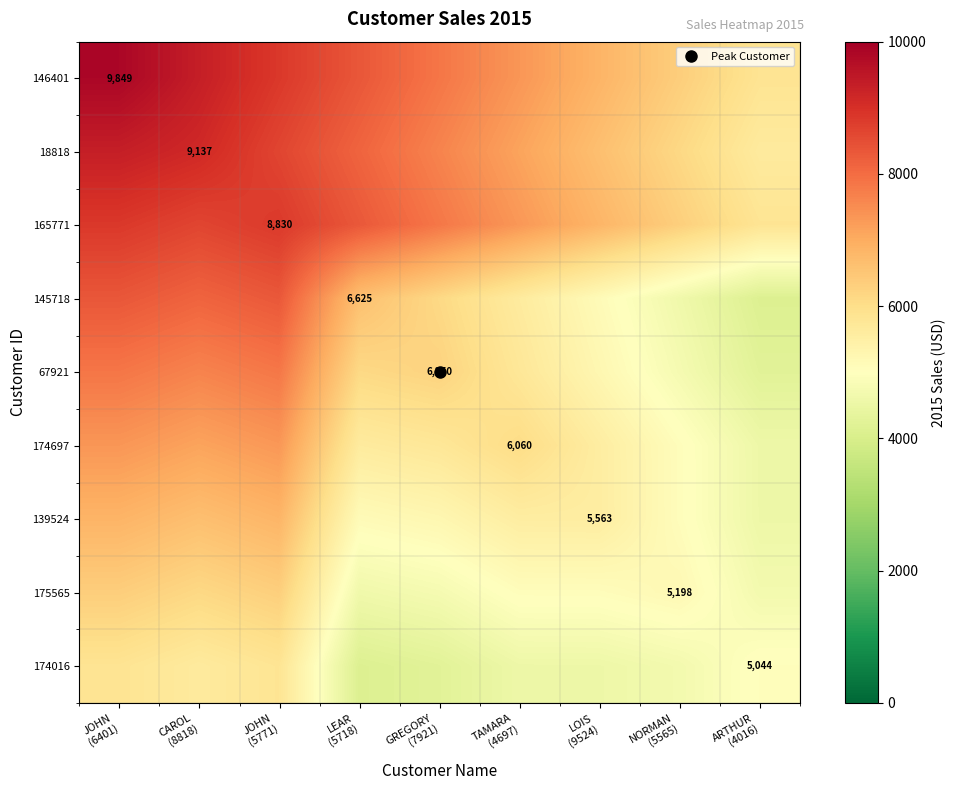

Rank the series at LOIS (9524) from lowest to highest value.

174016, 175565, 145718, 67921, 174697, 139524, 18818, 165771, 146401